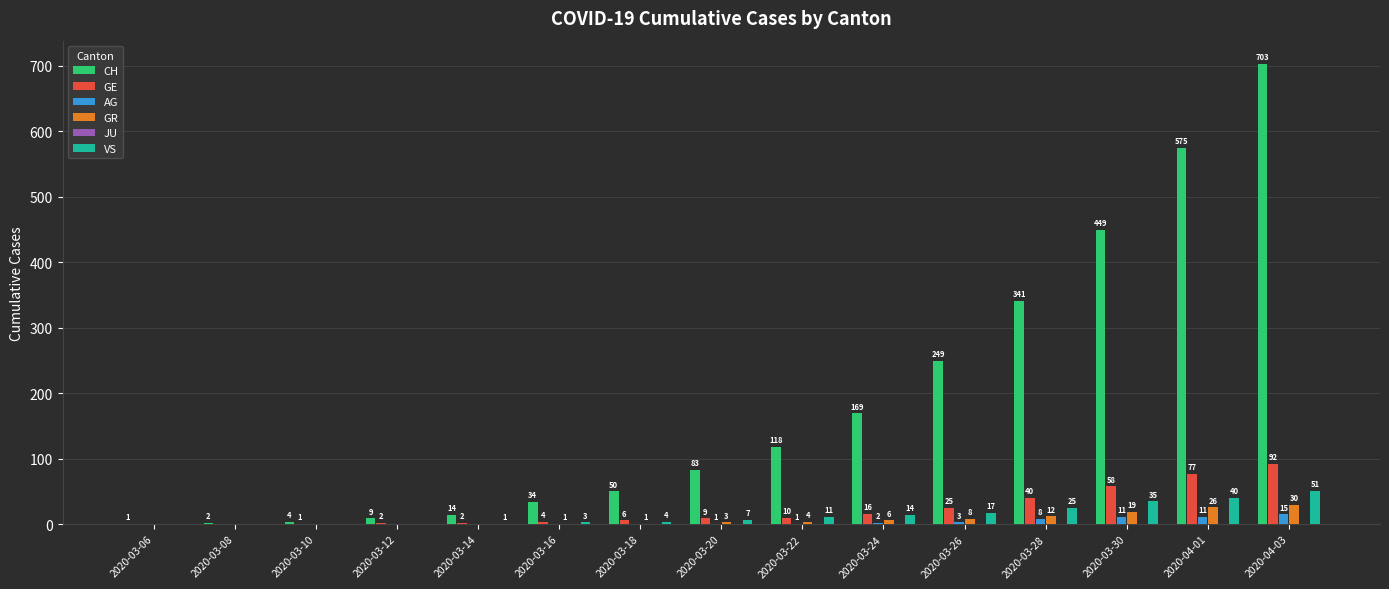

Are the bars horizontal?

No